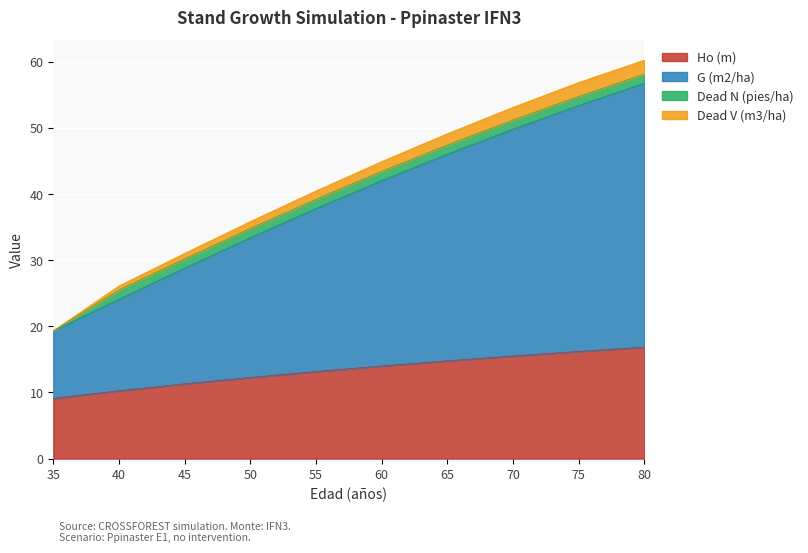

Does the chart display data point markers on the line(s)?

No